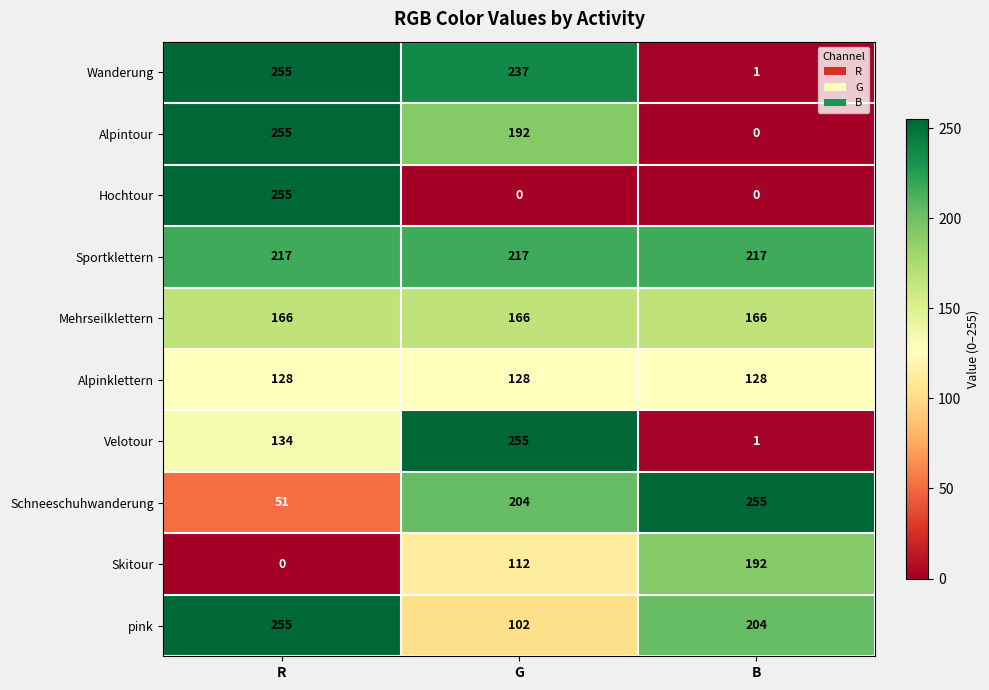

The value of Alpintour at G is 302. True or false?

False